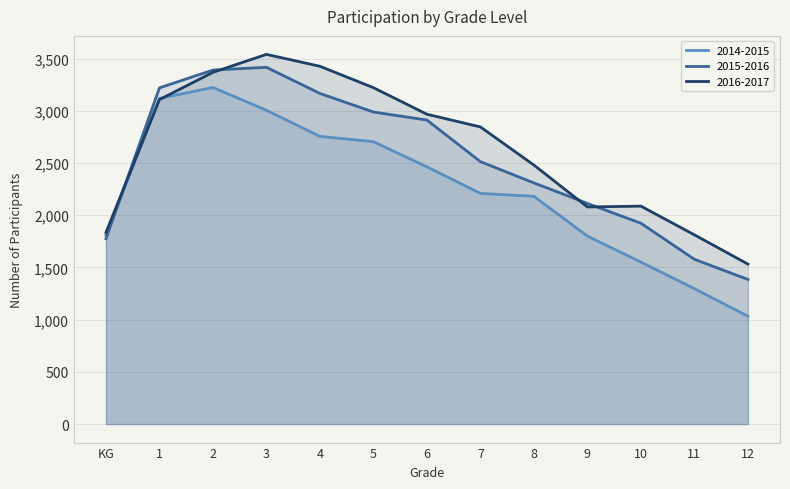

Which category has the lowest value in the 2014-2015 series?

12